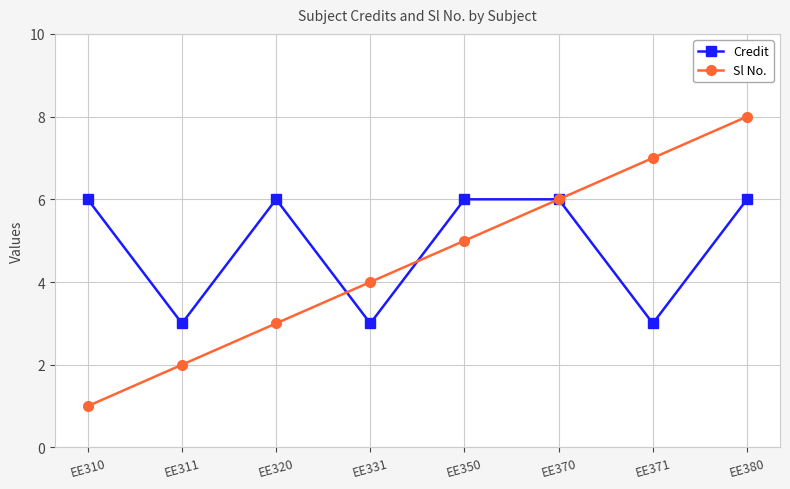

Reading left to right, extract all data points from this chart.

Credit: 6	3	6	3	6	6	3	6
Sl No.: 1	2	3	4	5	6	7	8